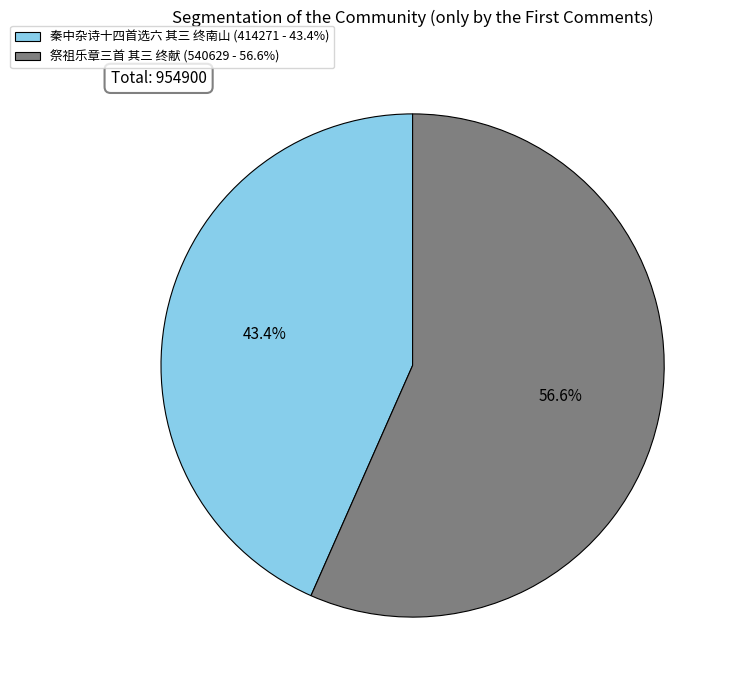

To the nearest percent, what is the difference between the largest and smallest slice percentages?

13%